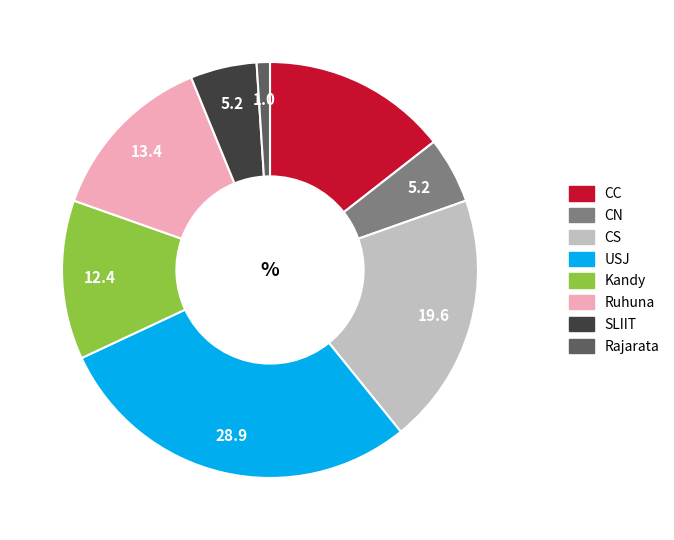

Is there a majority slice in this chart?

No